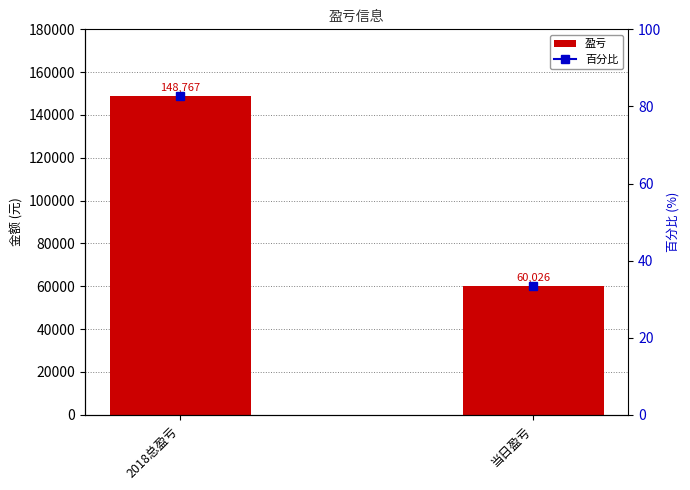

What is the difference between the maximum and minimum values?

88741